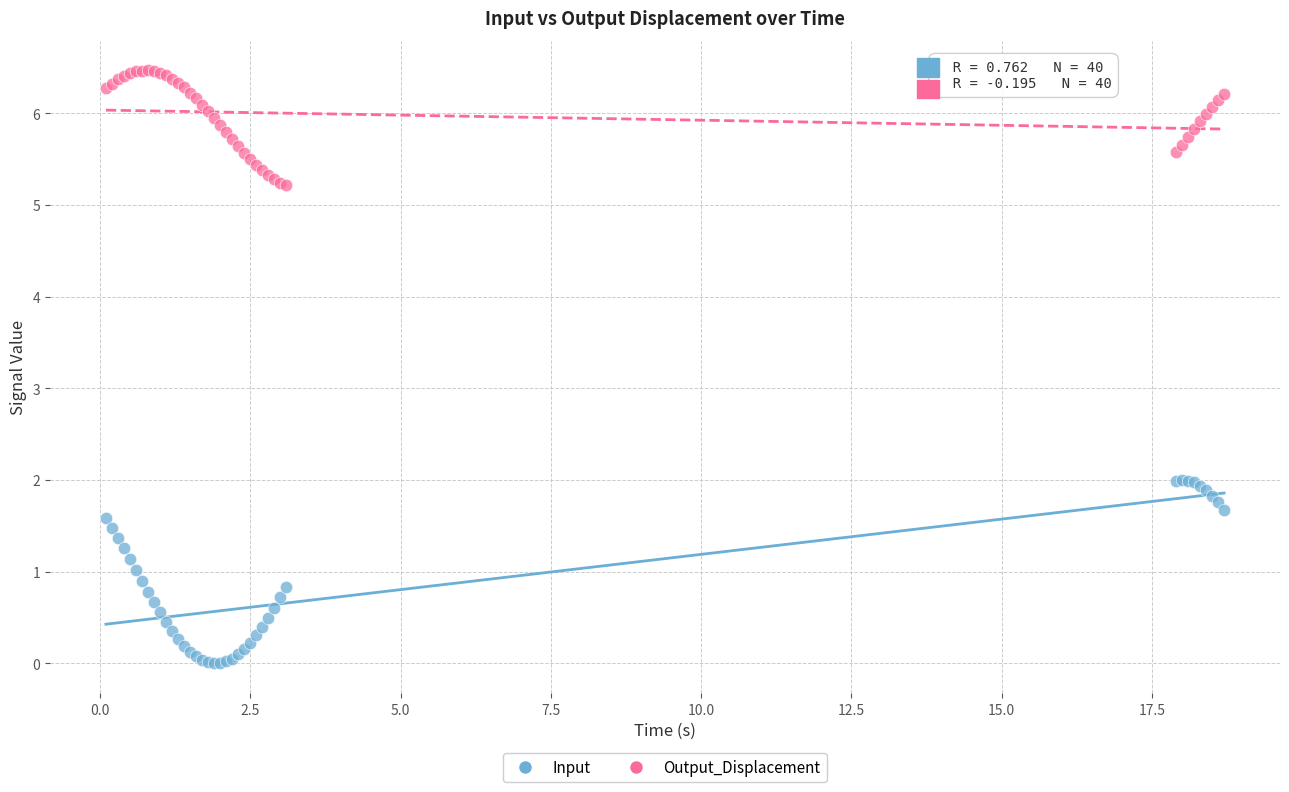

Which series contains the lowest Y value?

Input